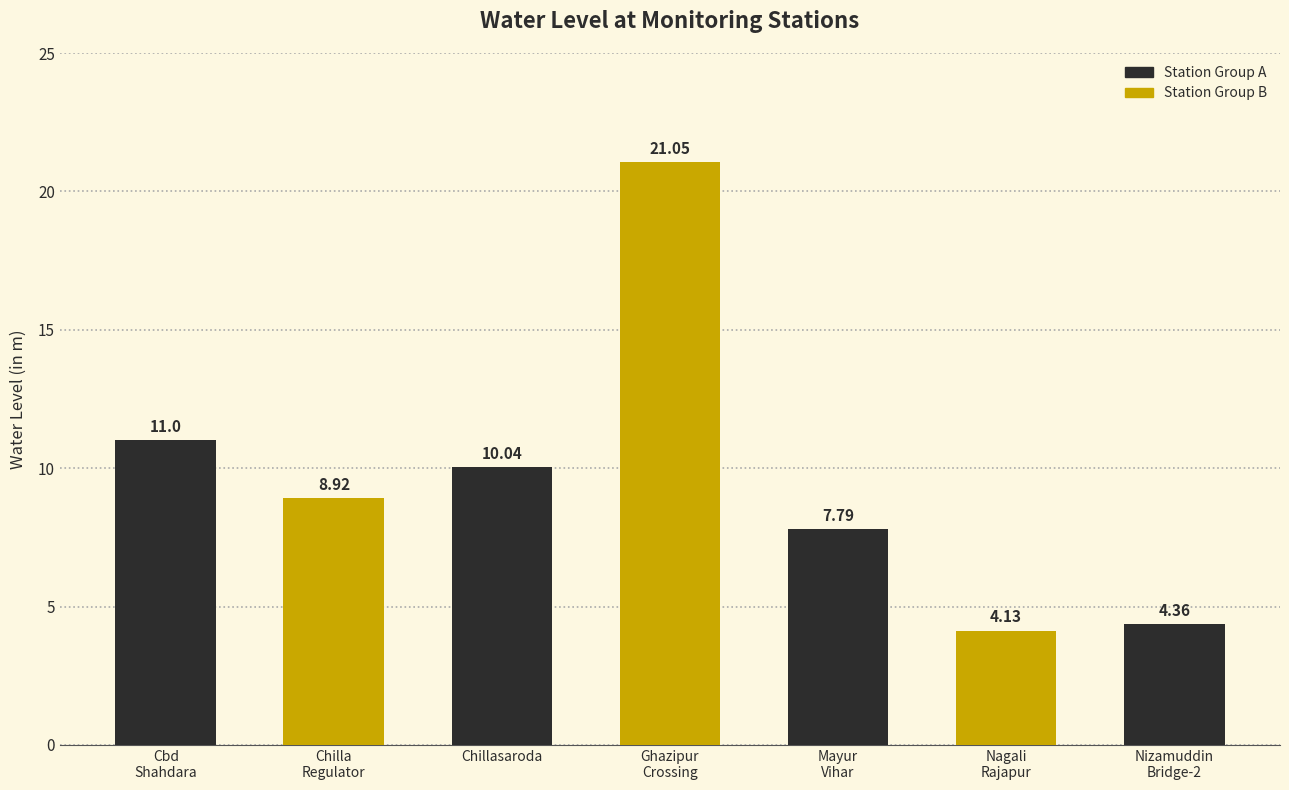

What is the average value?

9.6